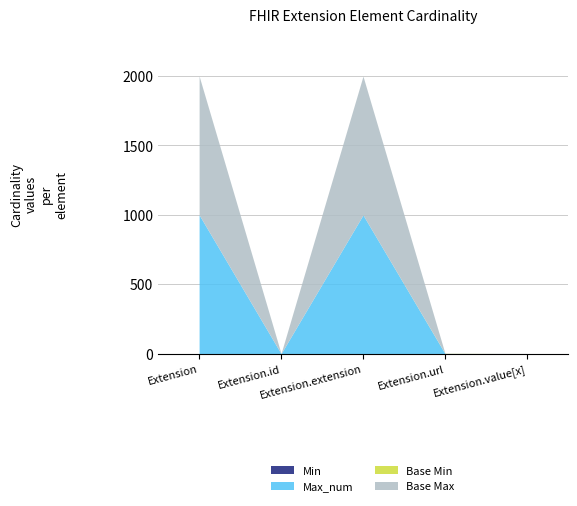

Is it true that Min equals -1 at Extension.value[x]?

False